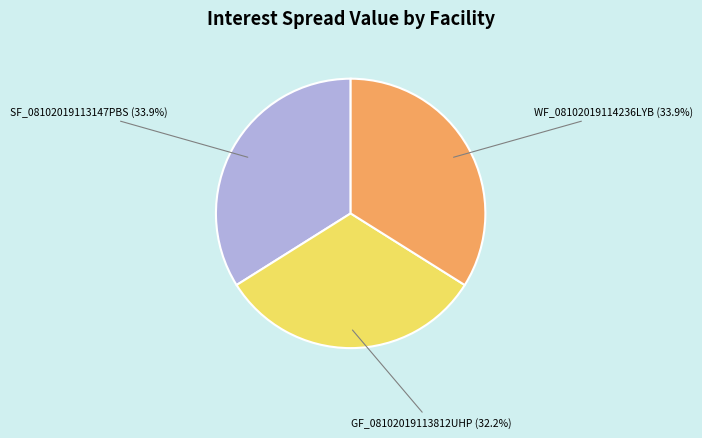

Does any single category account for the majority?

No